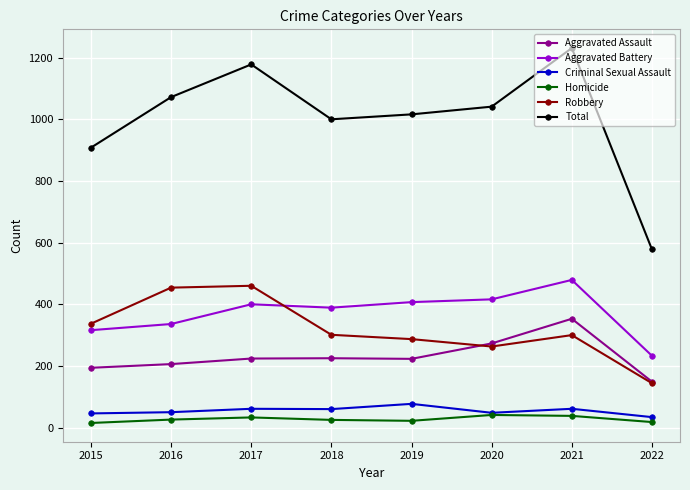

In Aggravated Assault, how many points are lower than both neighbors (excluding endpoints)?

1